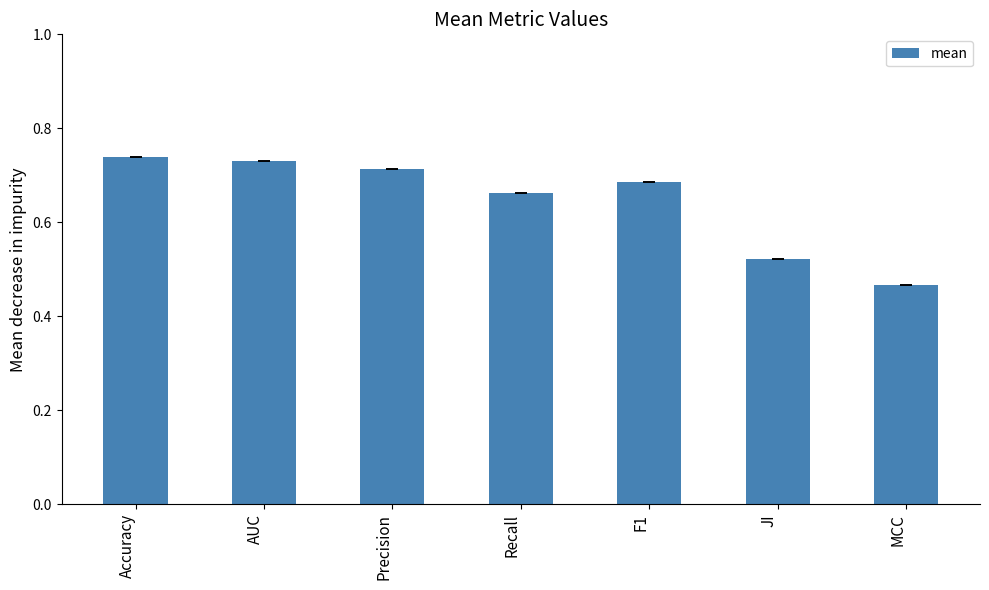

How many values are between 0 and 1?

7